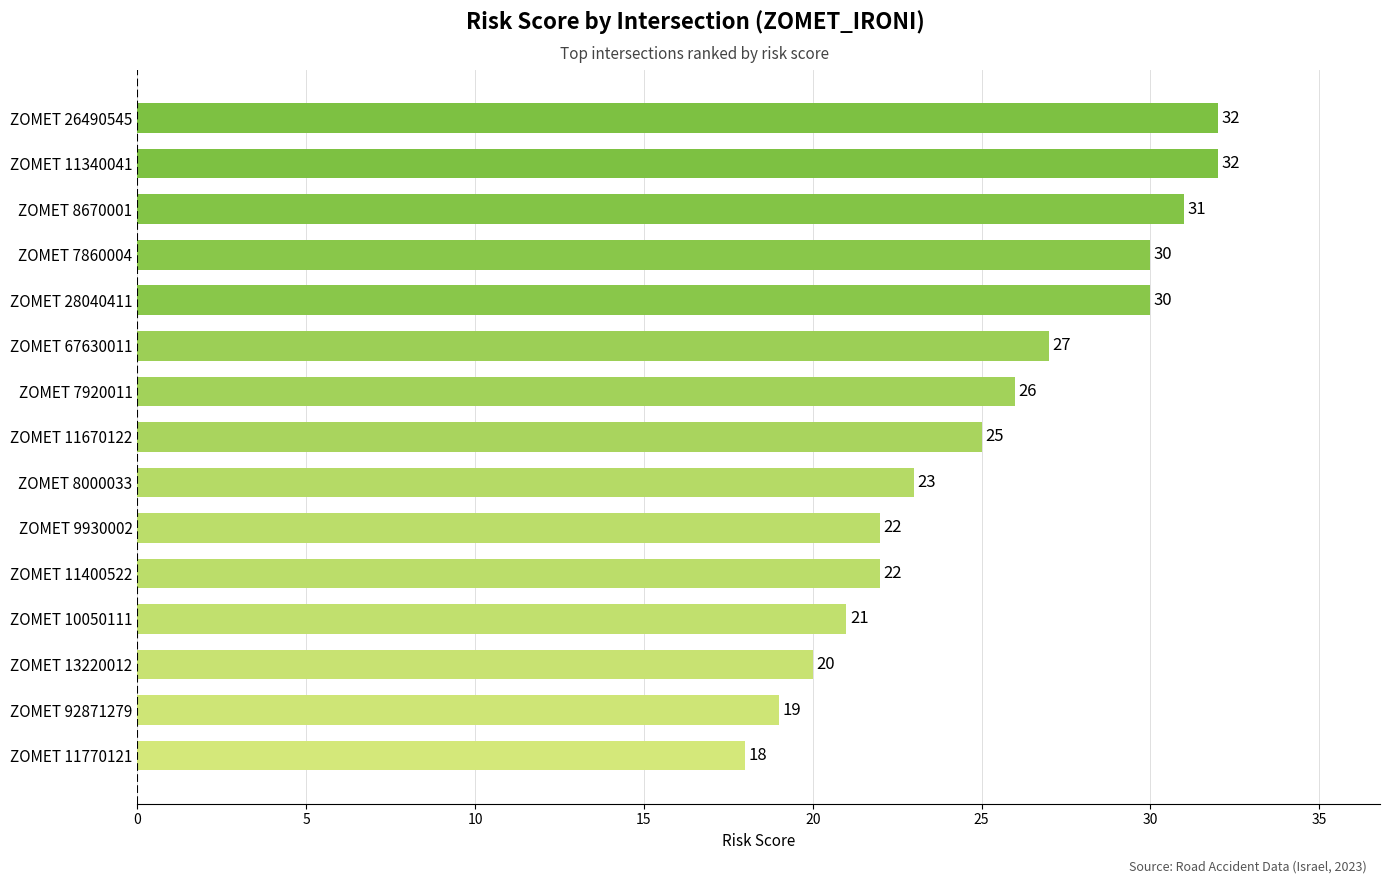

Does the chart contain any negative values?

No